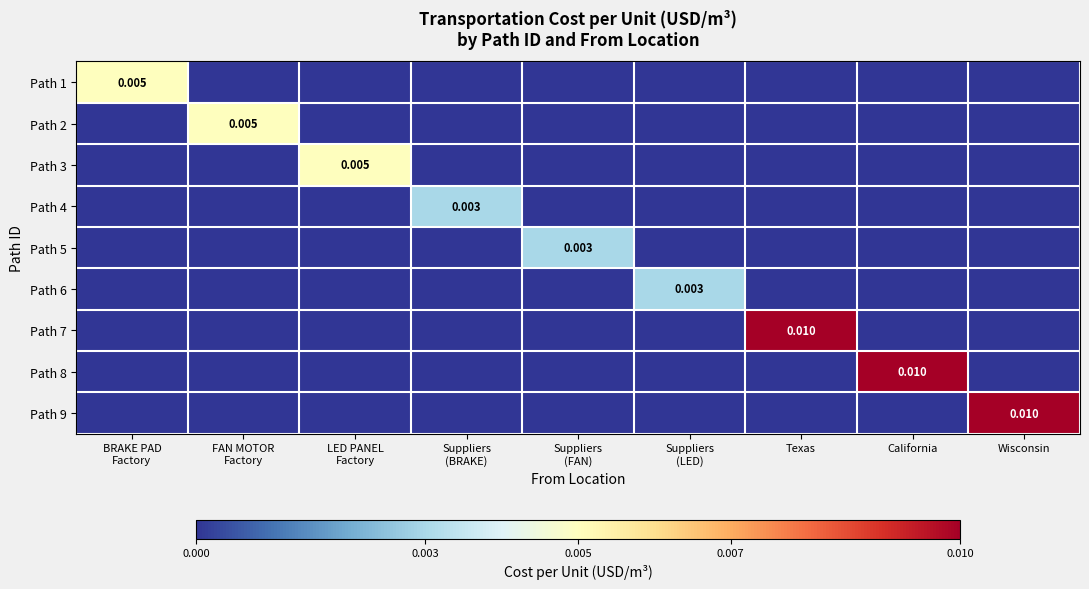

True or false: Path 7 has a value of 0.0 at Texas.

False